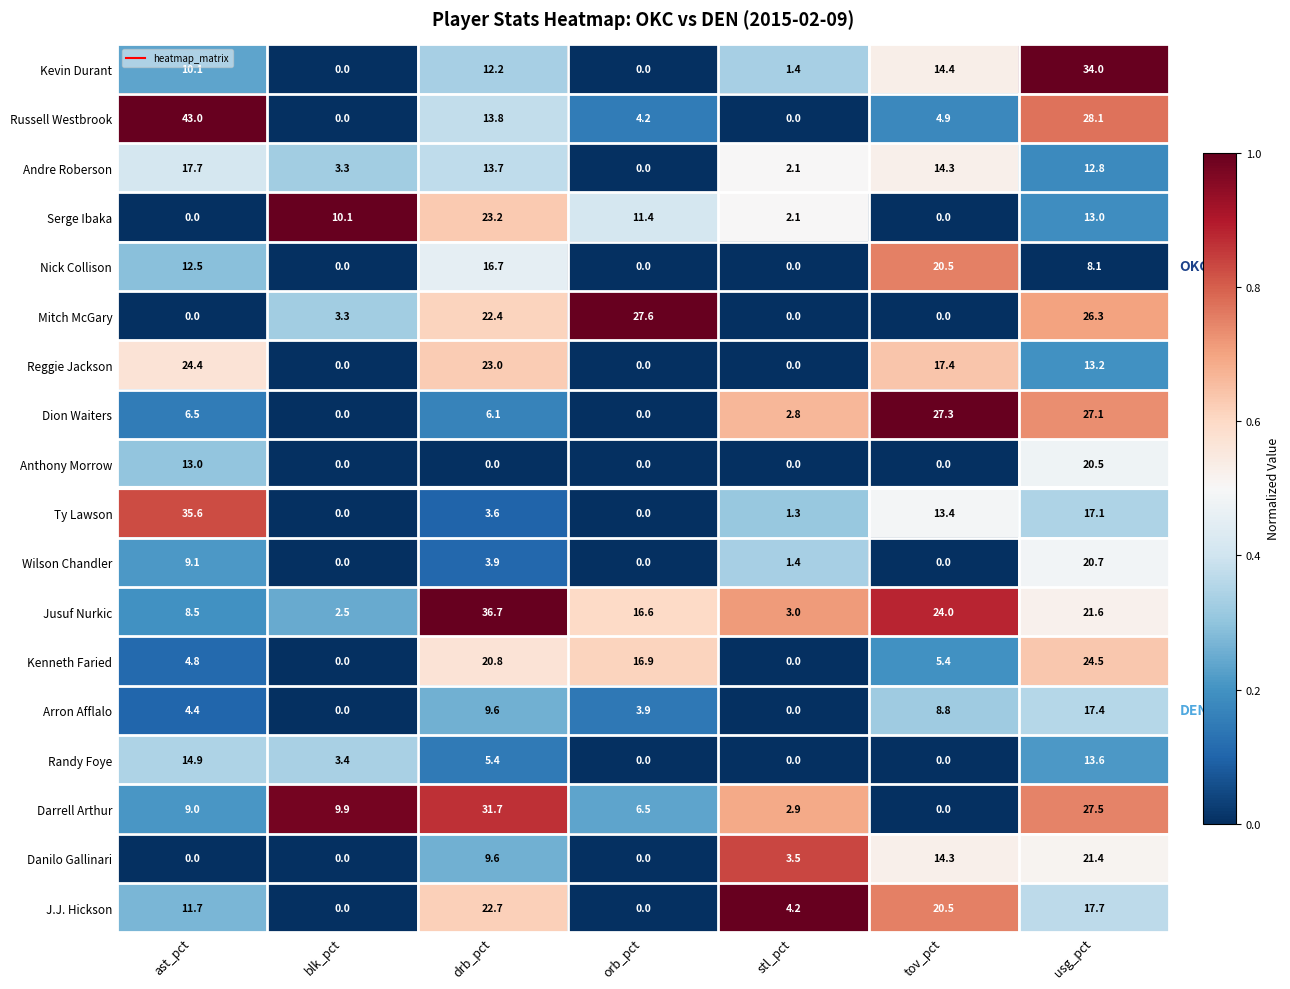

Where does the Jusuf Nurkic series first go above 16?

drb_pct